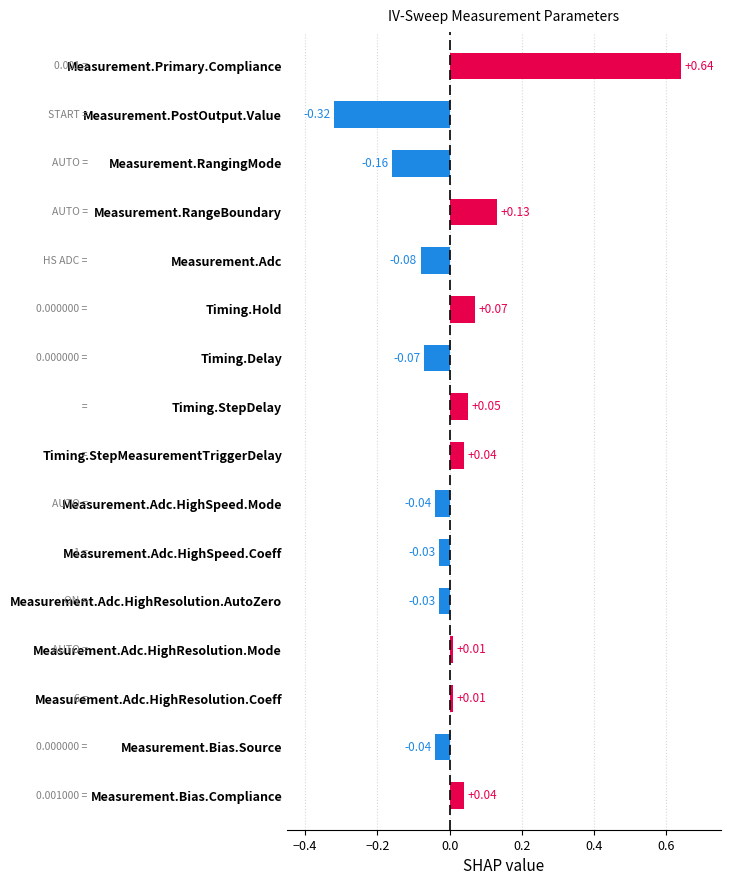

What is the difference between the maximum and minimum values?

1.0